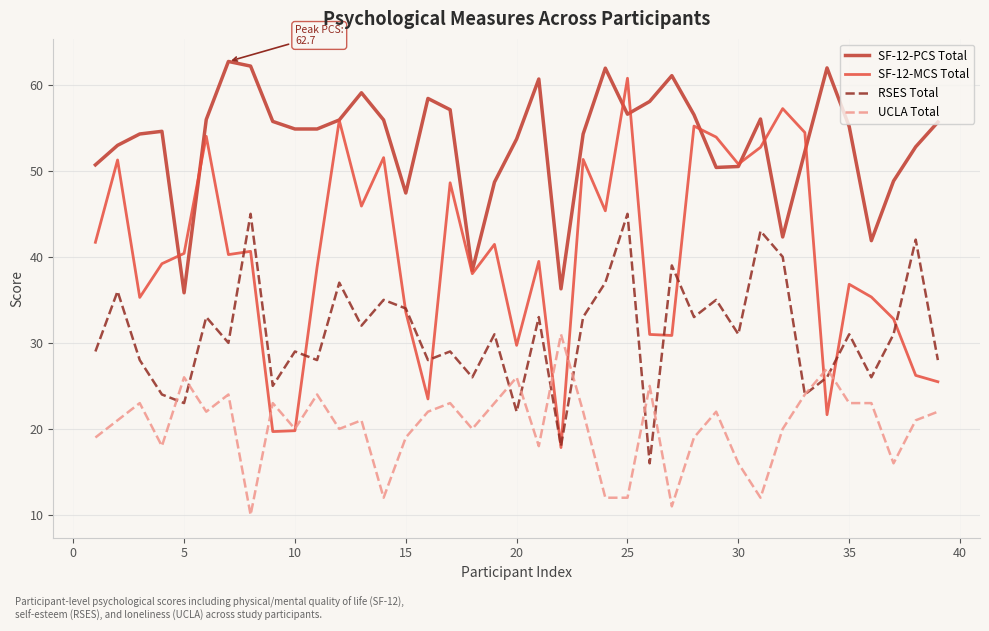

Which series ends up on top after the final intersection of UCLA Total and RSES Total?

RSES Total